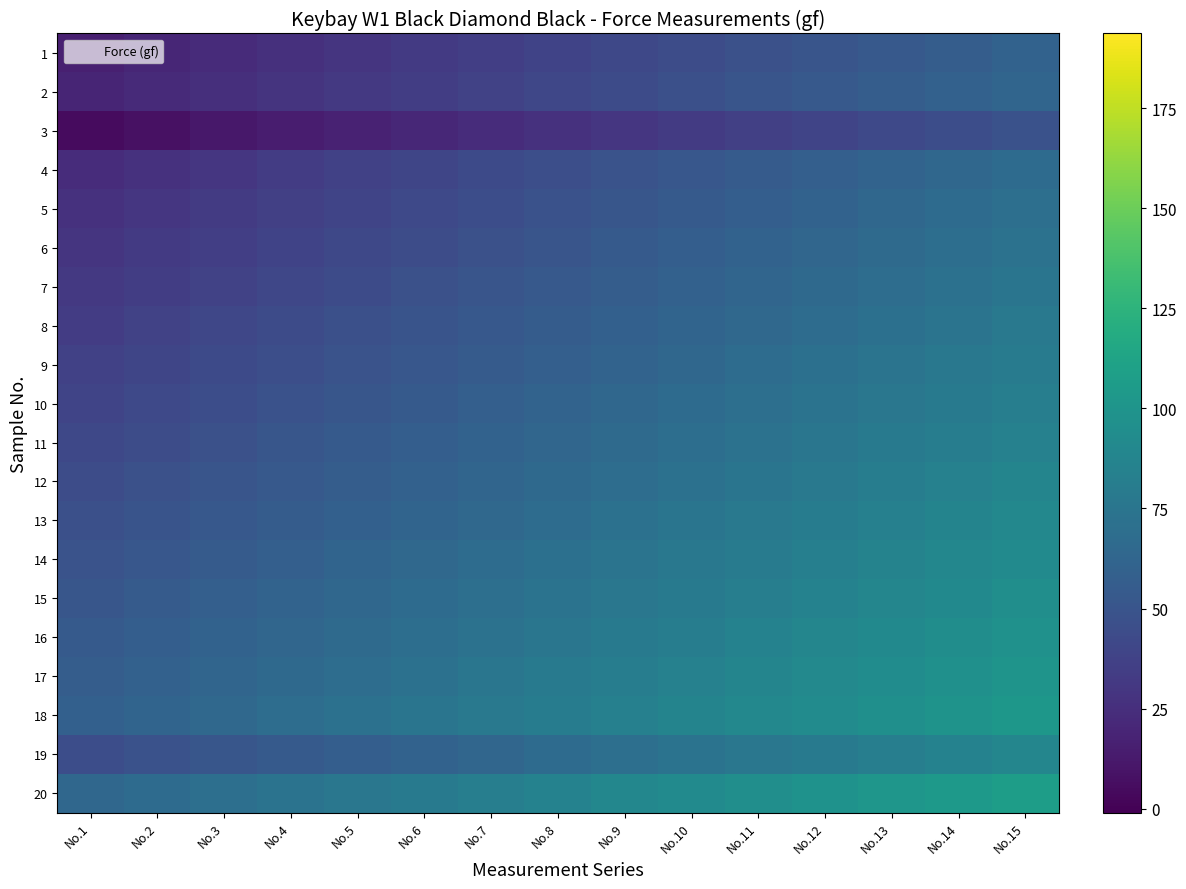

Which category has the highest value across all series?

No.15